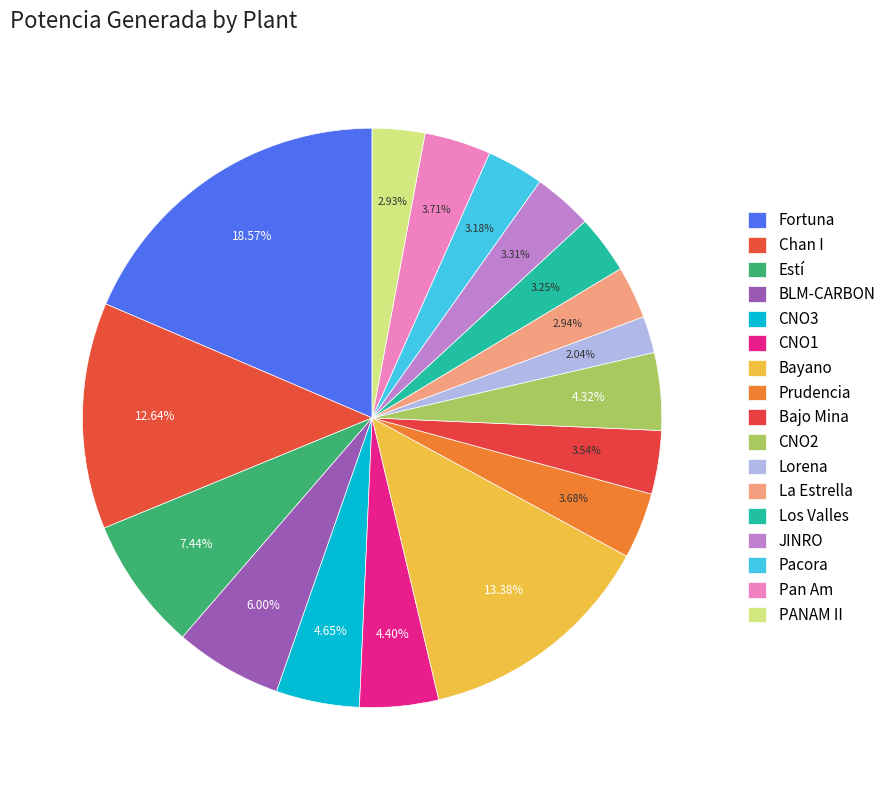

How many slices are in this pie chart?

17